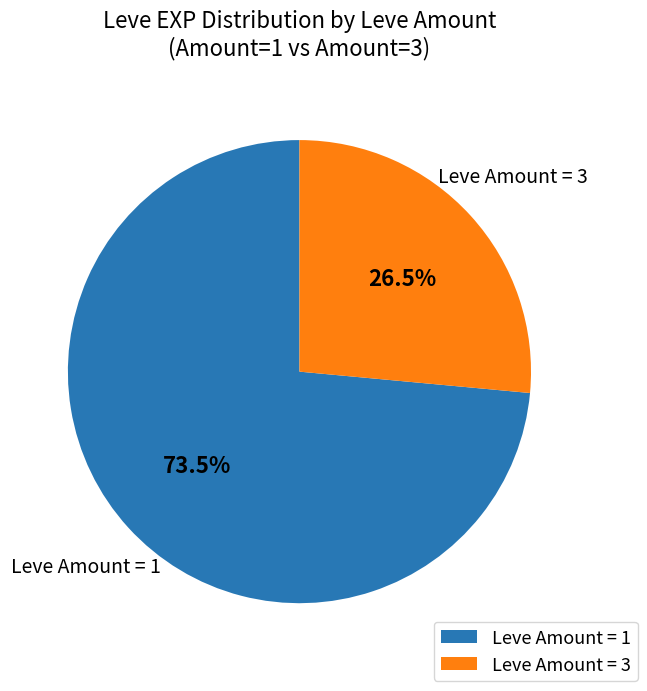

How many segments does this pie chart have?

2